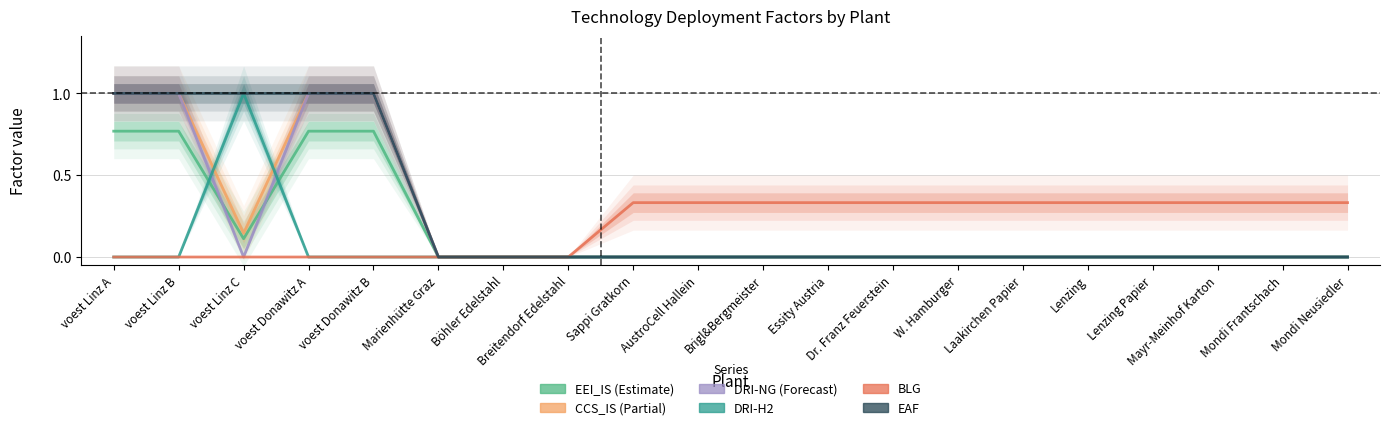

Rank the categories by DRI-NG (Forecast) value from highest to lowest.

voest Linz A, voest Linz B, voest Donawitz A, voest Donawitz B, voest Linz C, Marienhütte Graz, Böhler Edelstahl, Breitendorf Edelstahl, Sappi Gratkorn, AustroCell Hallein, Brigl&Bergmeister, Essity Austria, Dr. Franz Feuerstein, W. Hamburger, Laakirchen Papier, Lenzing, Lenzing Papier, Mayr-Meinhof Karton, Mondi Frantschach, Mondi Neusiedler